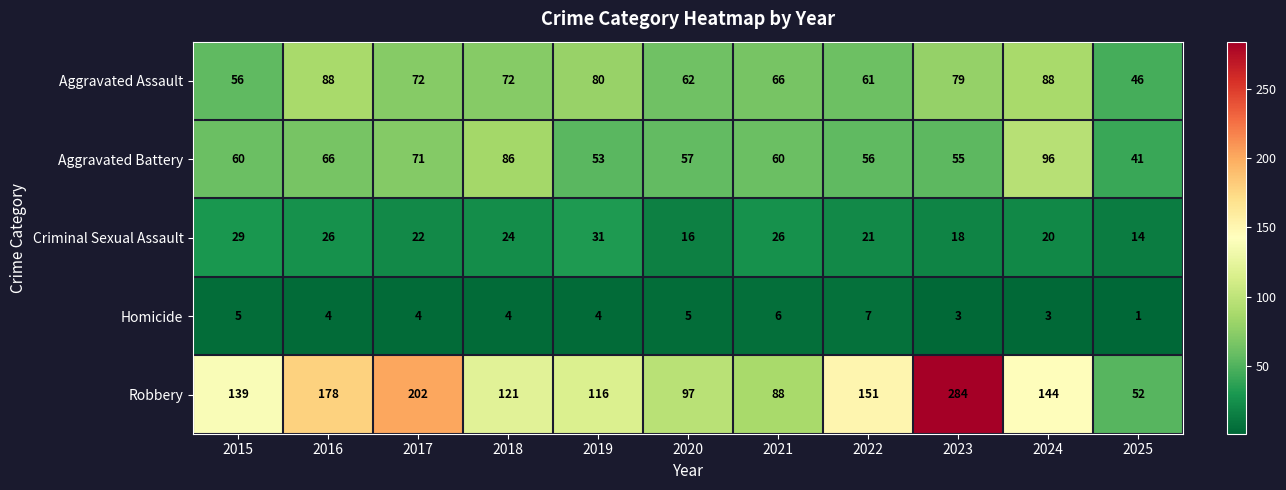

How many data points does each series have?

11